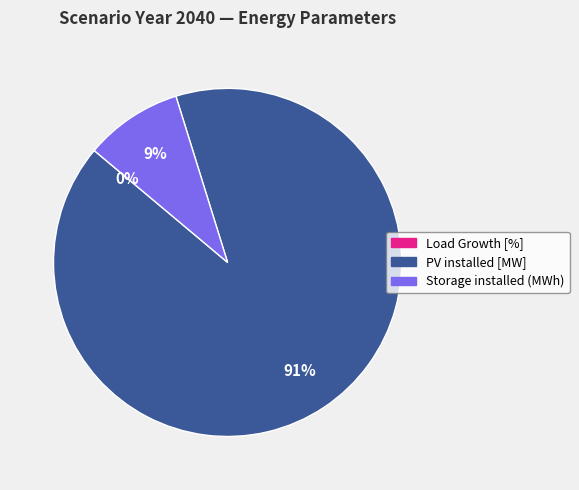

What is the ratio of the value at Storage installed (MWh) to the value at PV installed [MW]?

0.1